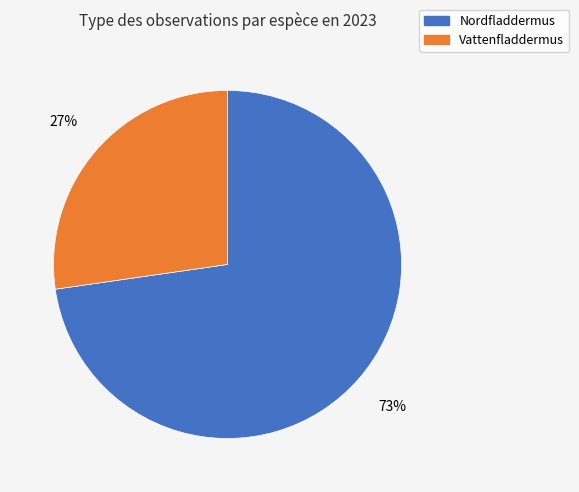

Approximately how many times larger is the value at Vattenfladdermus compared to Nordfladdermus?

0.4